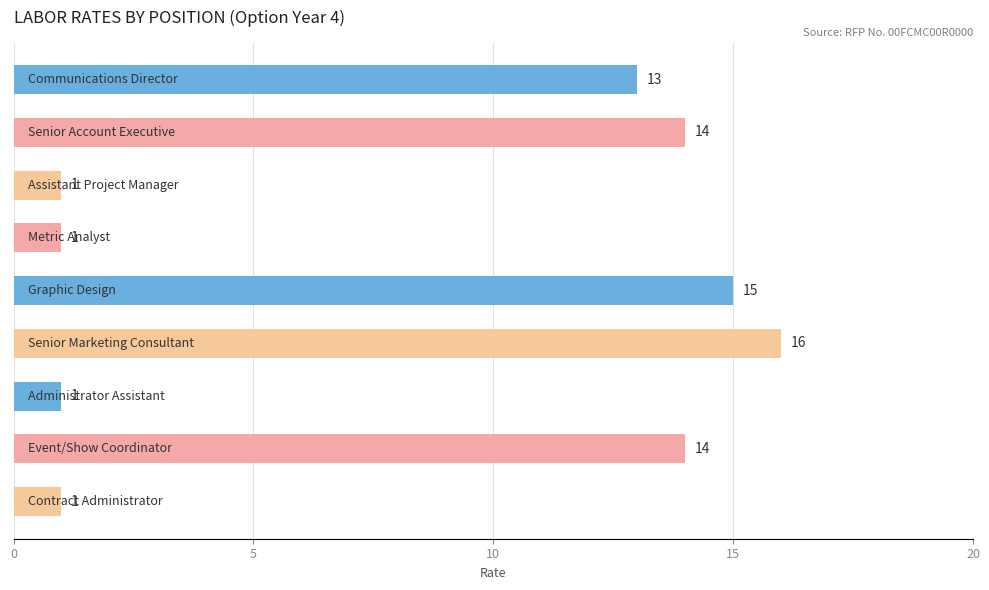

What is the value of the 9th bar from the top?

1